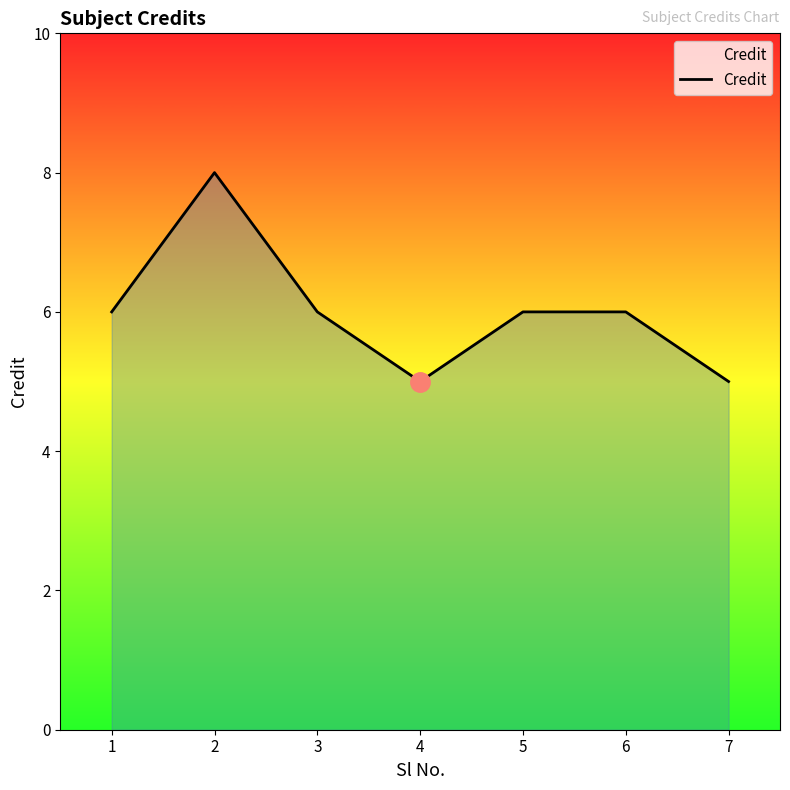

Reading left to right, what are all the values shown in this chart?

6	8	6	5	6	6	5